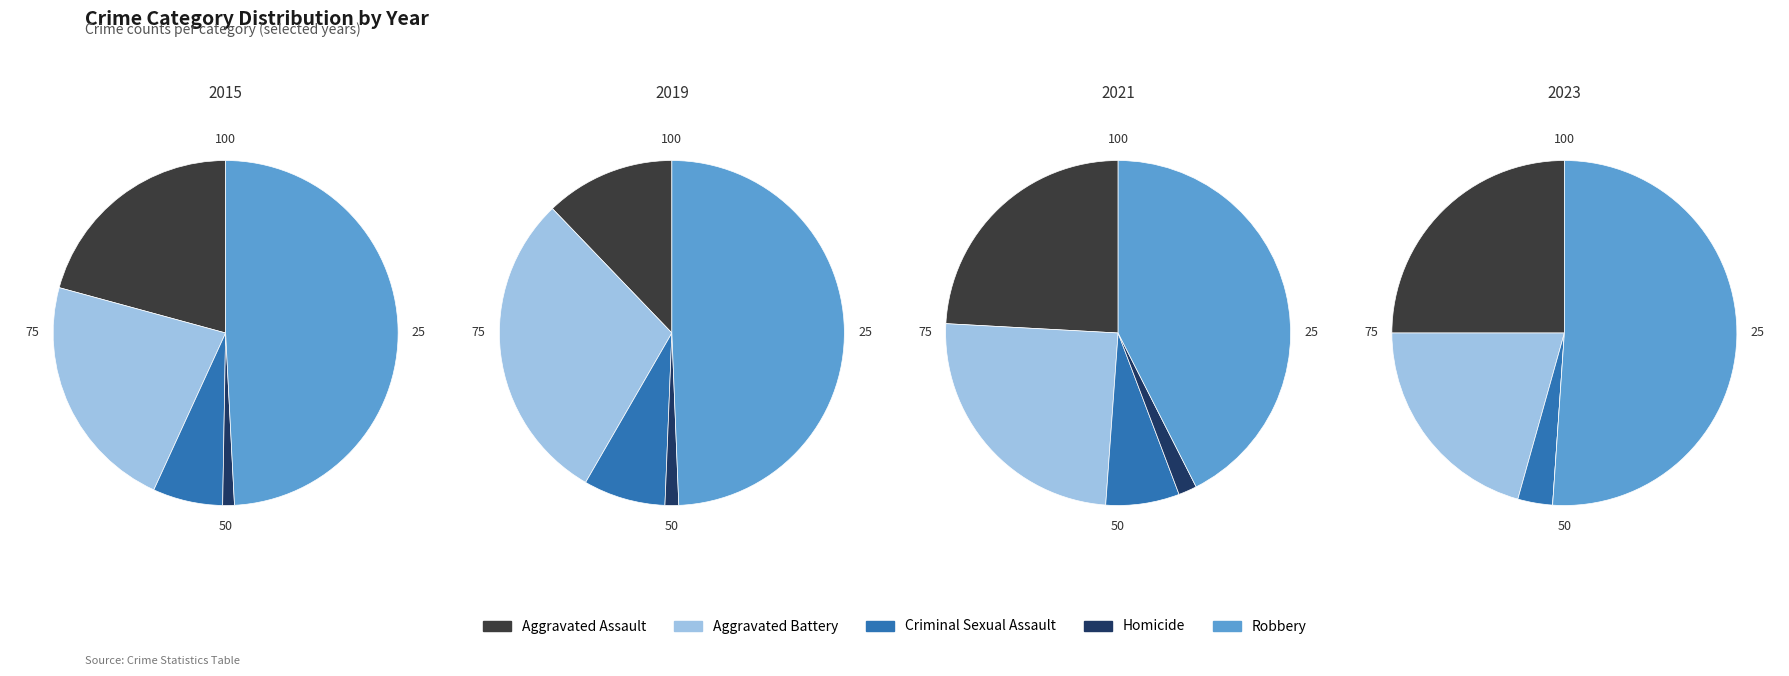

To the nearest percent, what is the average slice percentage?

20%